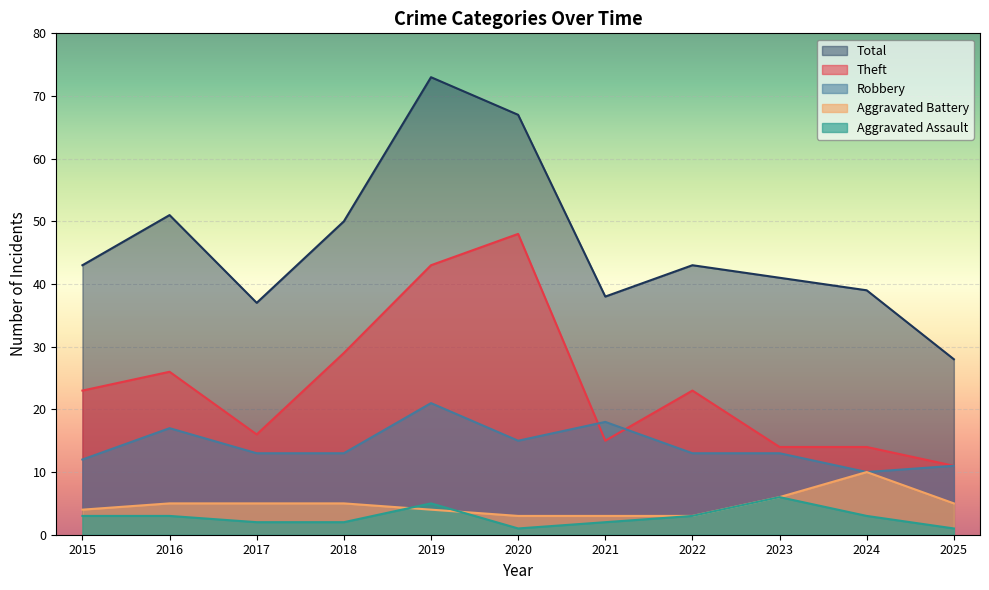

Rank the categories by Aggravated Assault value from lowest to highest.

2020, 2025, 2017, 2018, 2021, 2015, 2016, 2022, 2024, 2019, 2023